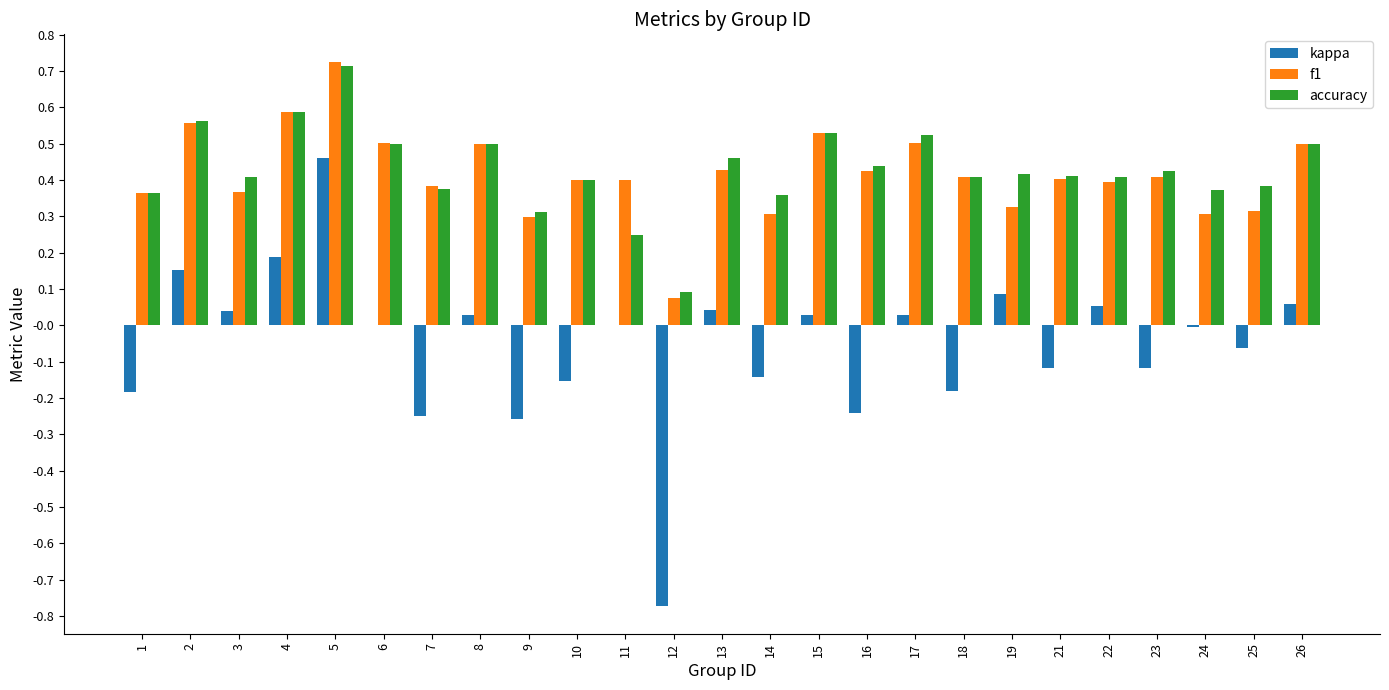

What is the sum of all accuracy values?

10.7